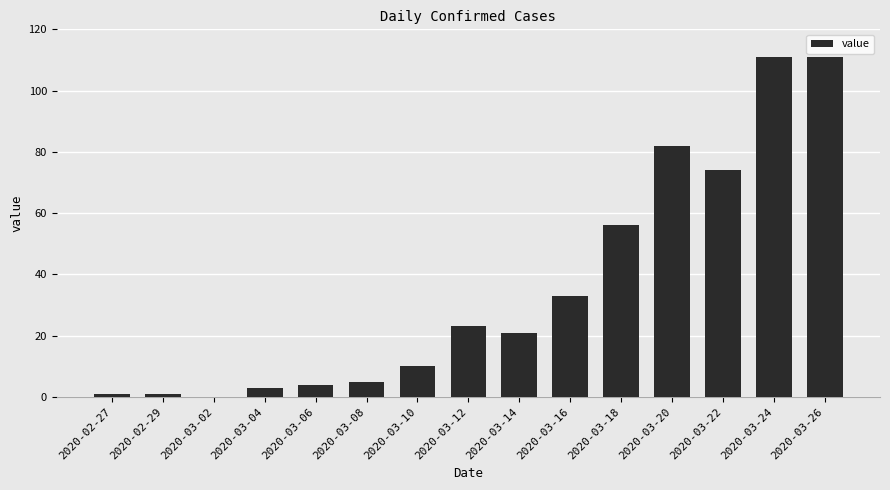

The chart shows a value of 5 at 2020-03-08. True or false?

True